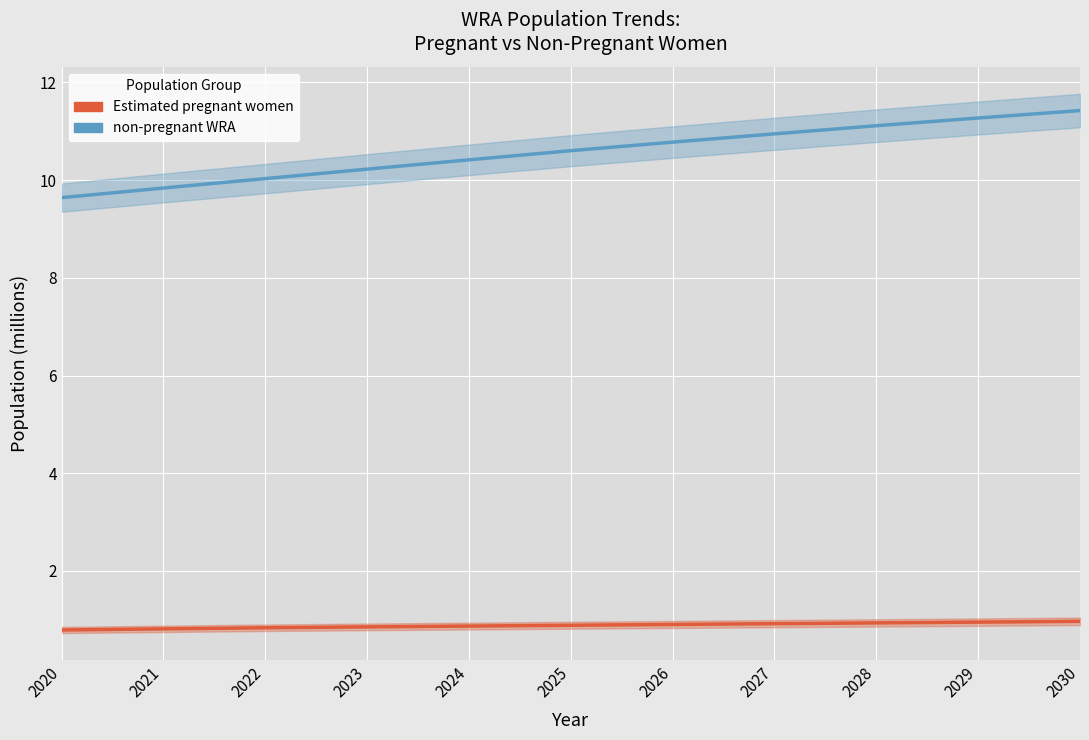

What are all the series names shown in the legend?

non-pregnant WRA, Estimated pregnant women